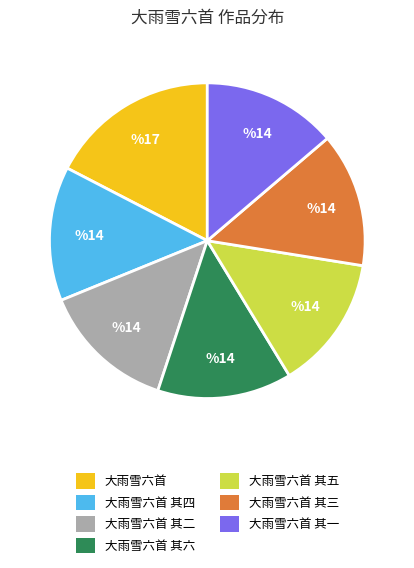

Is the sum of 大雨雪六首 其三 and 大雨雪六首 其二 greater than half?

No